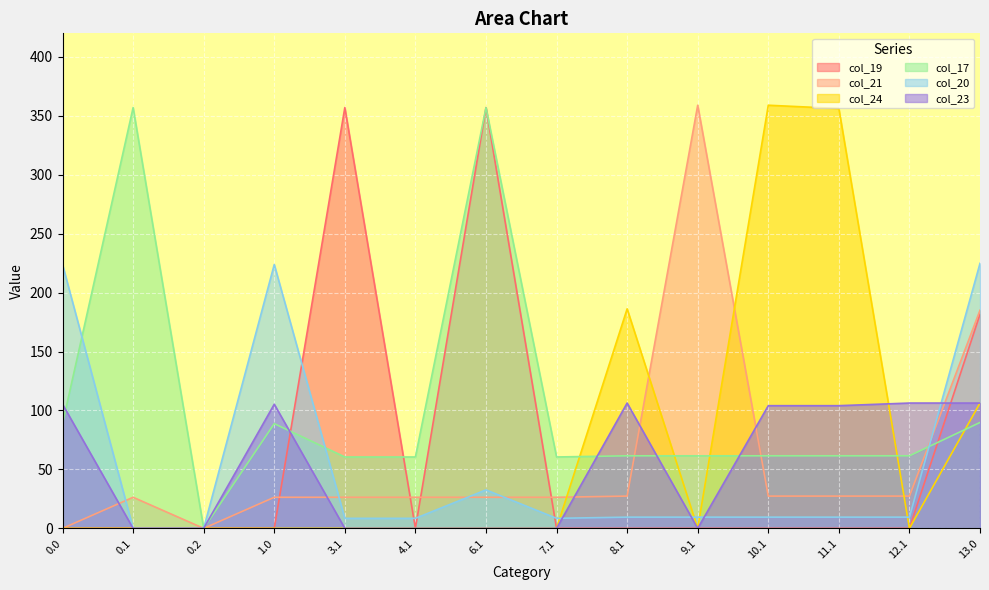

Reading left to right, list all the values displayed in this chart.

col_19: 0.0=0.0	0.1=0.0	0.2=0.0	1.0=0.0	3.1=357.0	4.1=0.0	6.1=357.0	7.1=0.0	8.1=0.0	9.1=0.0	10.1=0.0	11.1=0.0	12.1=0.0	13.0=181.7
col_21: 0.0=0.0	0.1=26.4	0.2=0.0	1.0=26.4	3.1=26.4	4.1=26.4	6.1=26.4	7.1=26.4	8.1=27.4	9.1=359.0	10.1=27.4	11.1=27.4	12.1=27.4	13.0=185.0
col_24: 0.0=0.0	0.1=0.0	0.2=0.0	1.0=0.0	3.1=0.0	4.1=0.0	6.1=0.0	7.1=0.0	8.1=186.3	9.1=0.0	10.1=359.0	11.1=356.2	12.1=0.0	13.0=106.3
col_17: 0.0=88.8	0.1=357.0	0.2=0.0	1.0=88.8	3.1=60.6	4.1=60.6	6.1=357.0	7.1=60.6	8.1=61.6	9.1=61.6	10.1=61.6	11.1=61.6	12.1=61.6	13.0=89.8
col_20: 0.0=223.9	0.1=0.0	0.2=0.0	1.0=223.9	3.1=8.5	4.1=8.5	6.1=32.6	7.1=8.5	8.1=9.5	9.1=9.5	10.1=9.5	11.1=9.5	12.1=9.5	13.0=224.9
col_23: 0.0=105.3	0.1=0.0	0.2=0.0	1.0=105.3	3.1=0.0	4.1=0.0	6.1=0.0	7.1=0.0	8.1=106.3	9.1=0.0	10.1=104.1	11.1=104.1	12.1=106.3	13.0=106.3